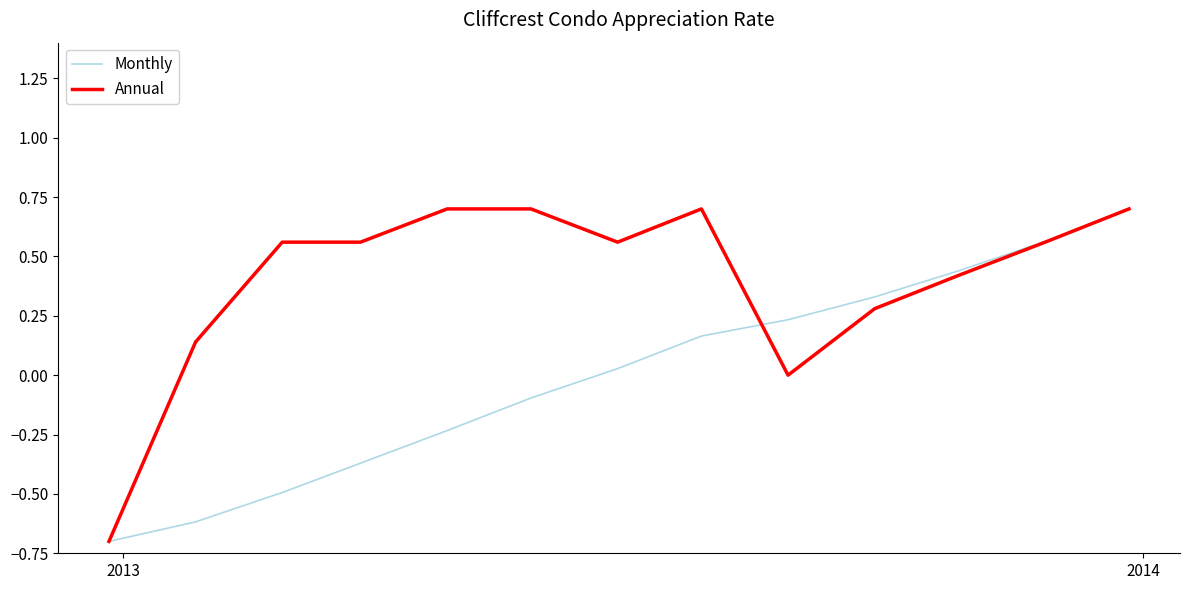

List the series in order of their overall mean, highest first.

Annual, Monthly